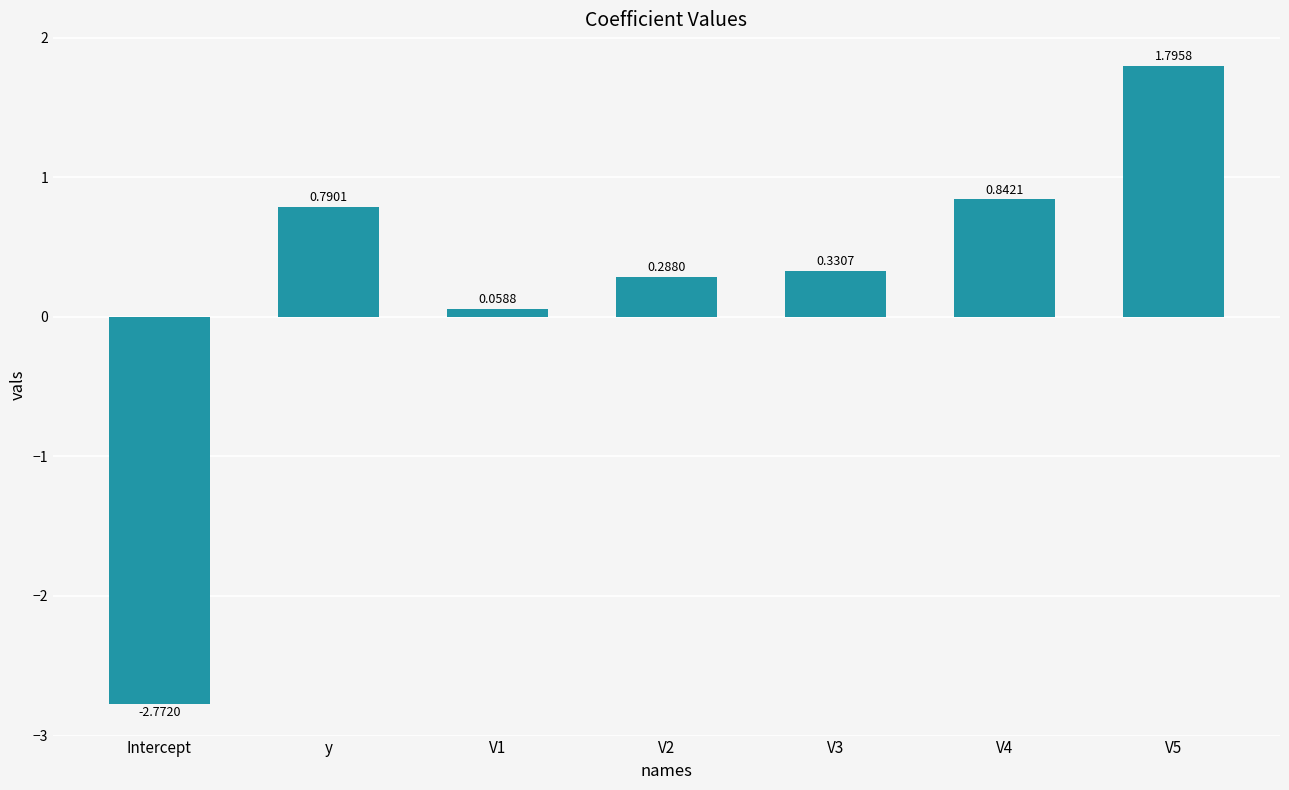

Rank the categories by value from highest to lowest.

V5, V4, y, V3, V2, V1, Intercept